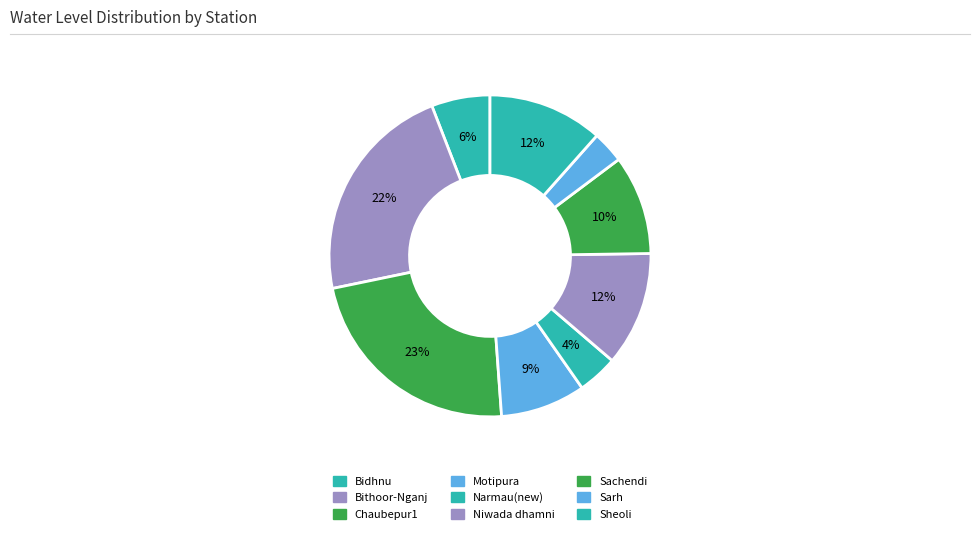

How many slices are in this pie chart?

9